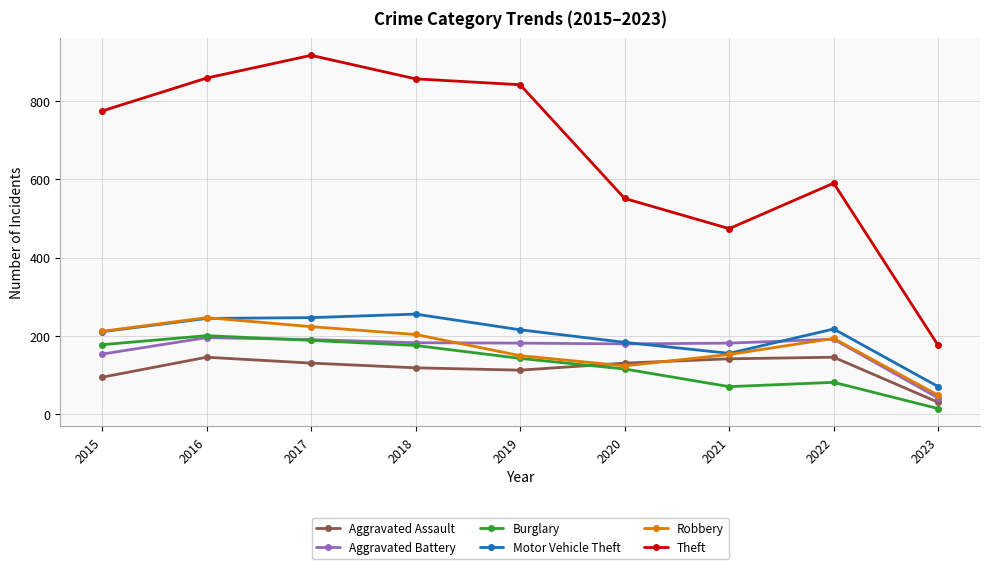

True or false: Burglary and Aggravated Assault intersect in this chart.

True